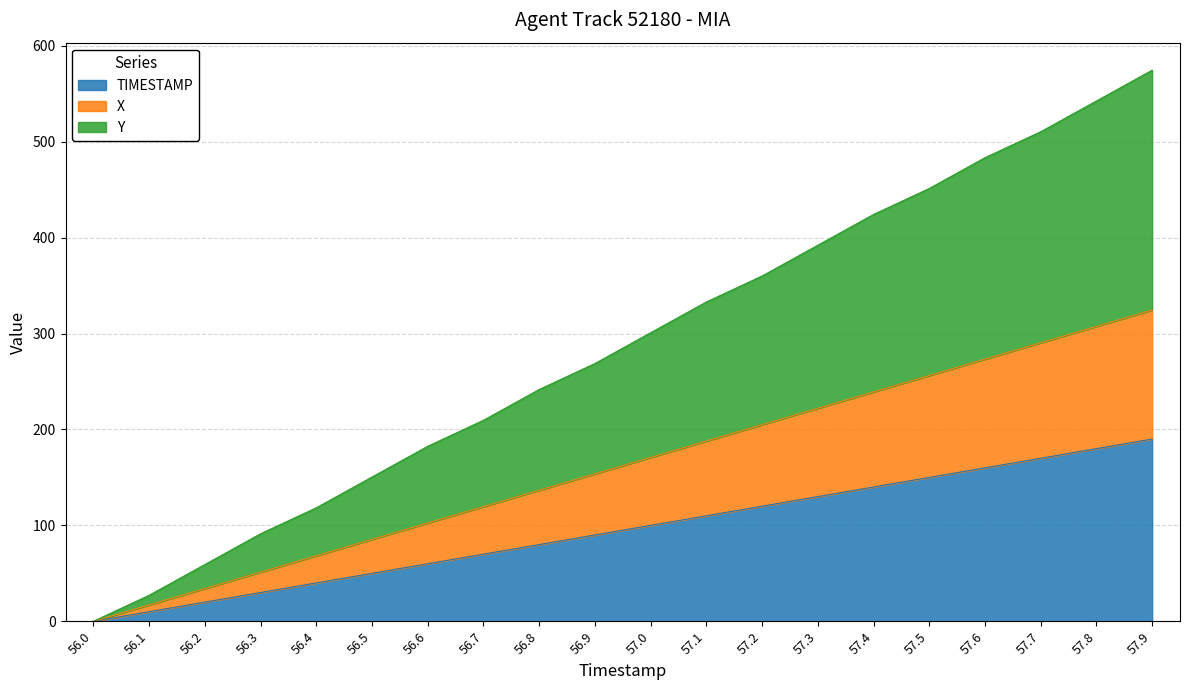

How many values in the TIMESTAMP series are below 100?

10